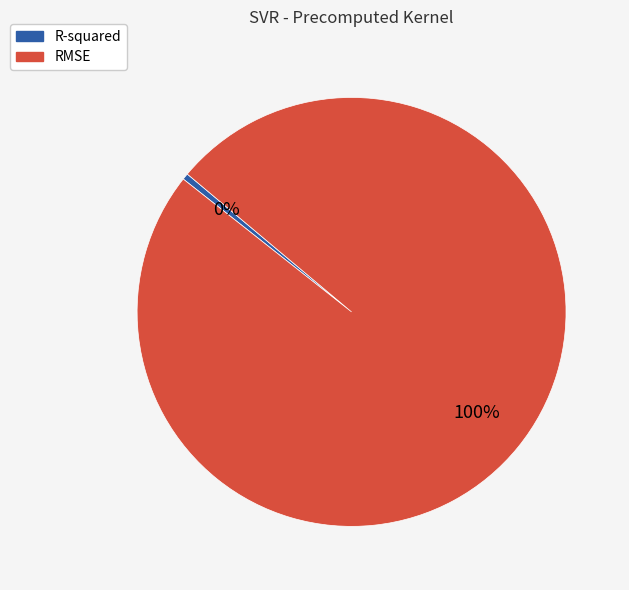

Does any single category account for the majority?

Yes